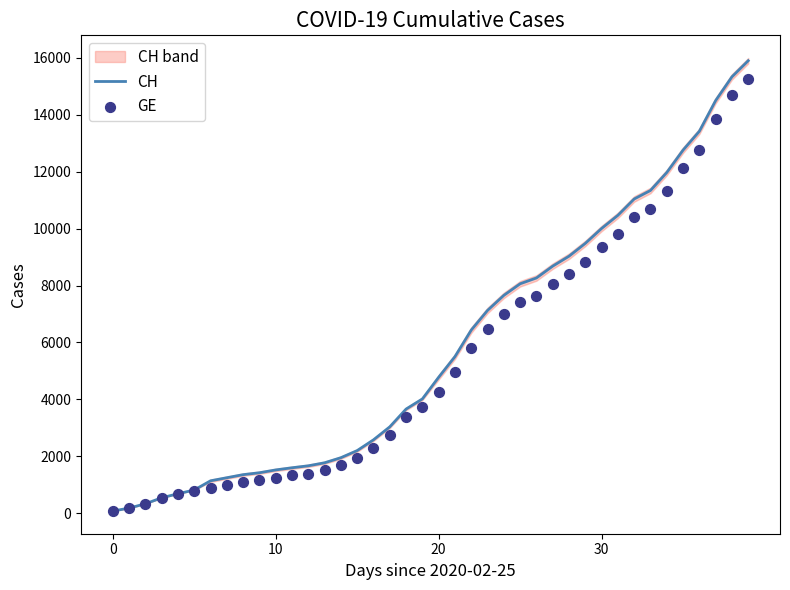

Is the value of CH at 7 greater than the value of GE at 23?

No